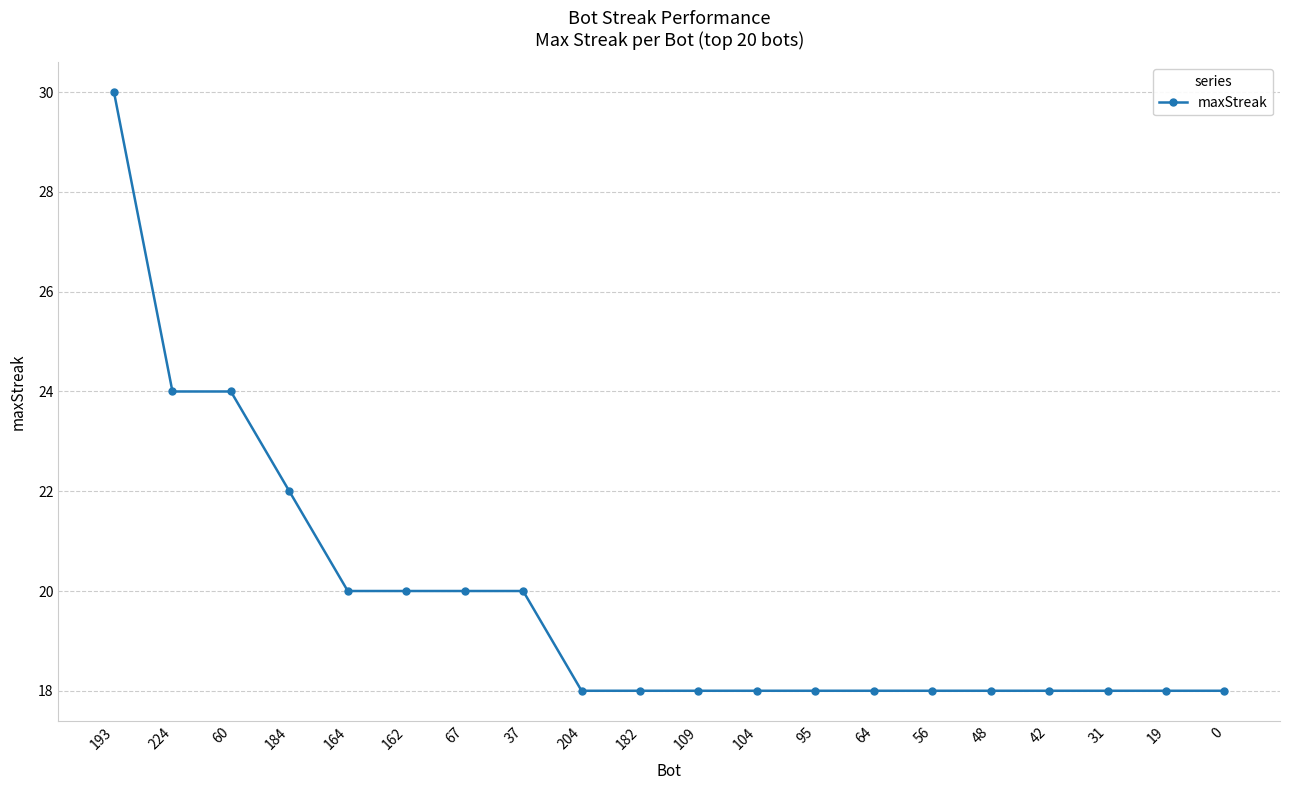

What is the difference between the maximum and minimum values?

12